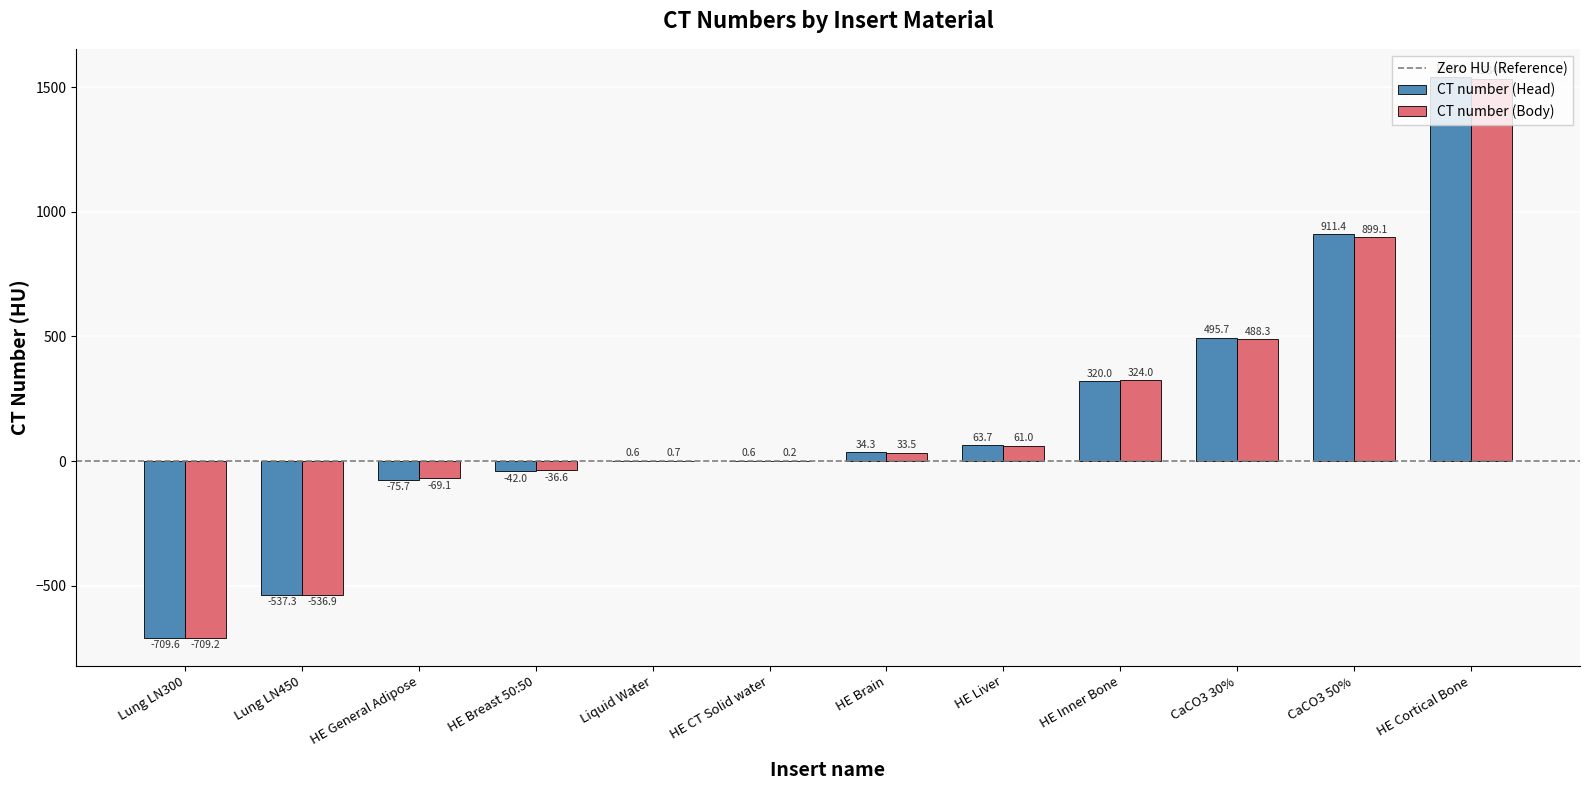

Which series changed the most between Liquid Water and HE Cortical Bone?

CT number (Head)